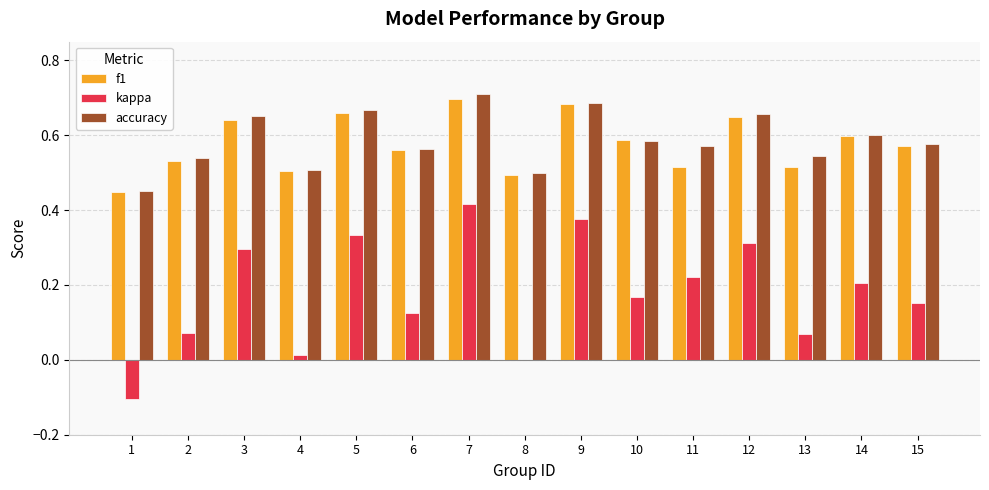

What is the sum of all accuracy values?

8.8